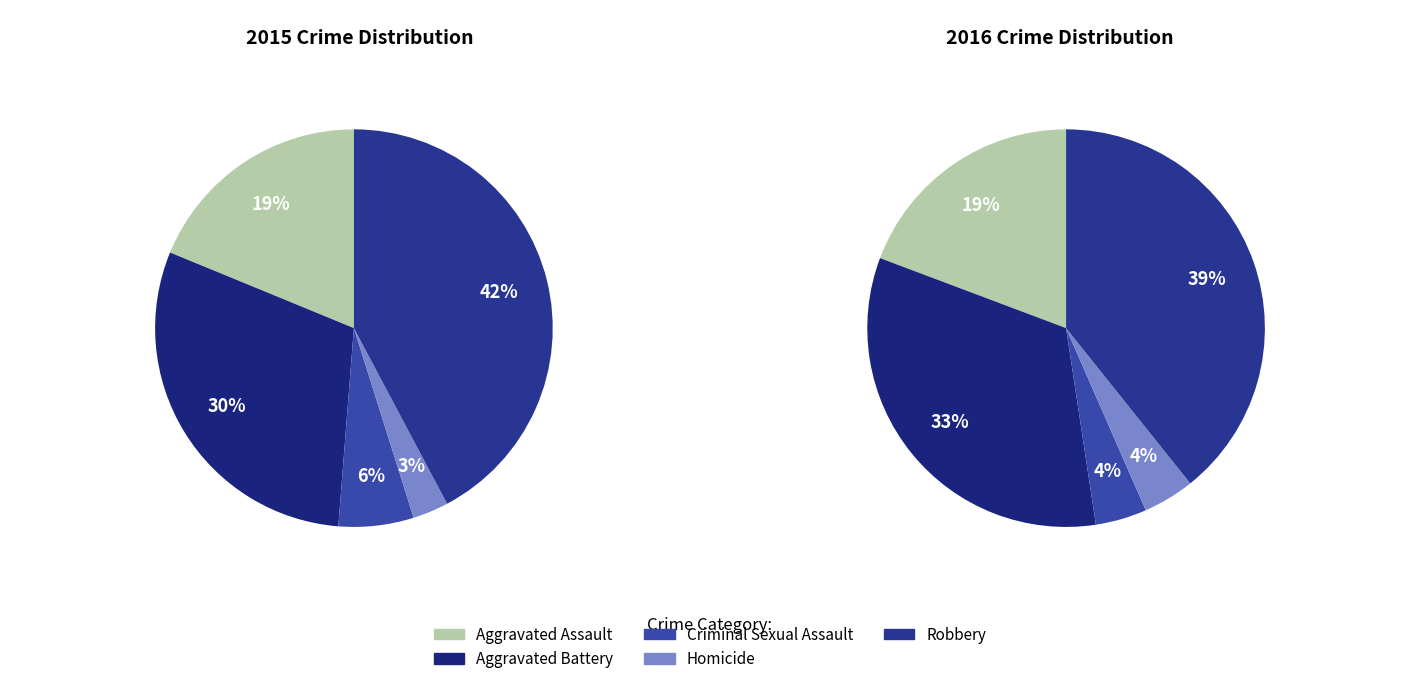

How many slices are in this pie chart?

5